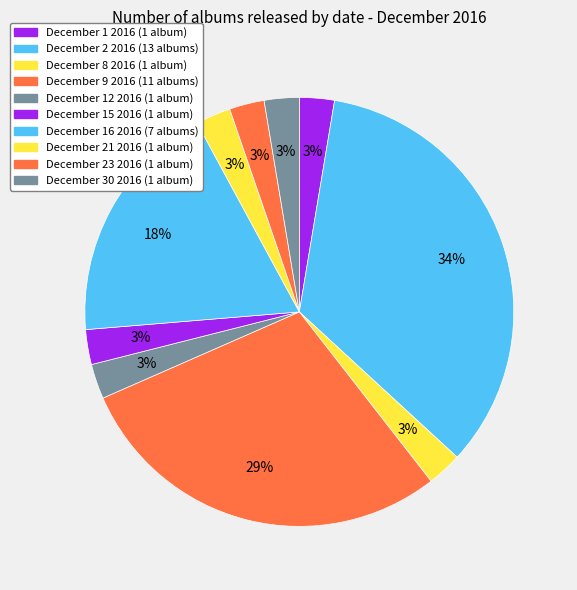

Is there any slice that represents more than half of the pie?

No